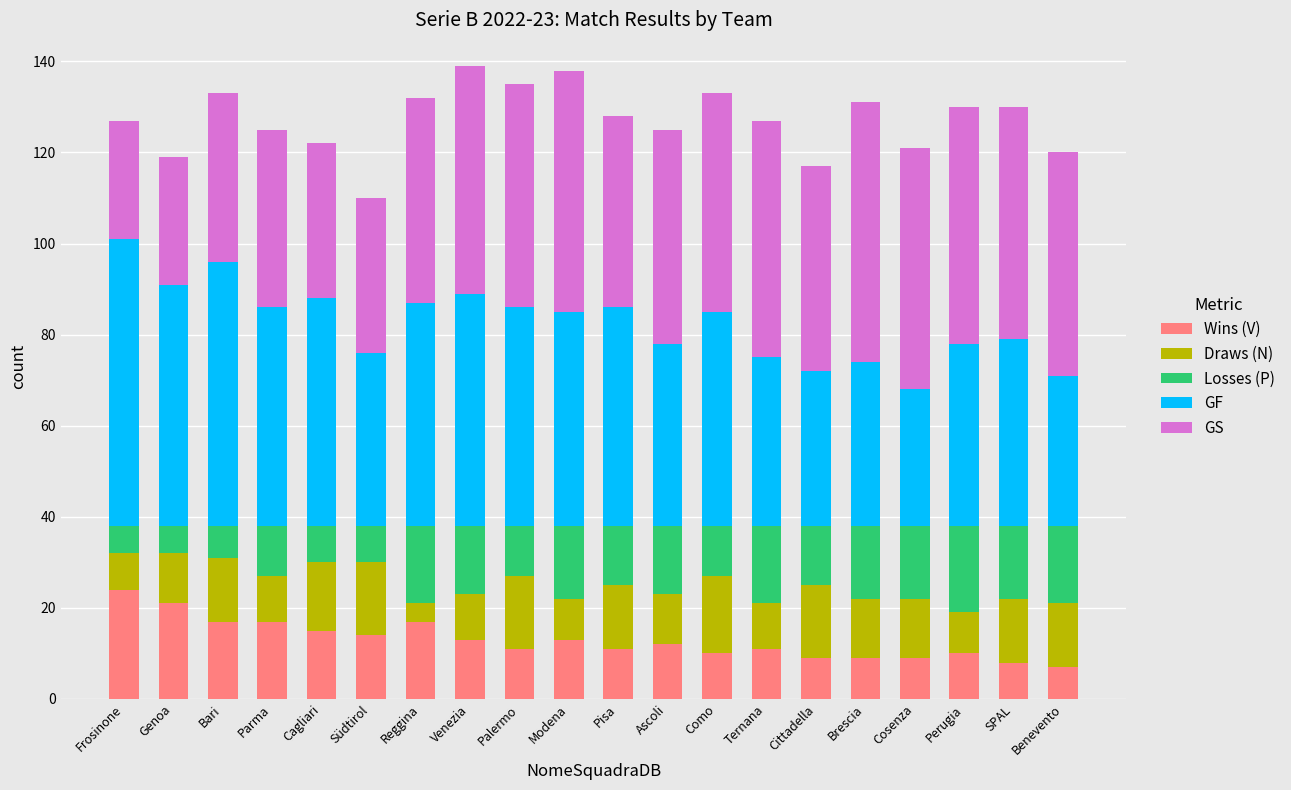

Is it true that Wins (V) equals 7 at Ascoli?

False